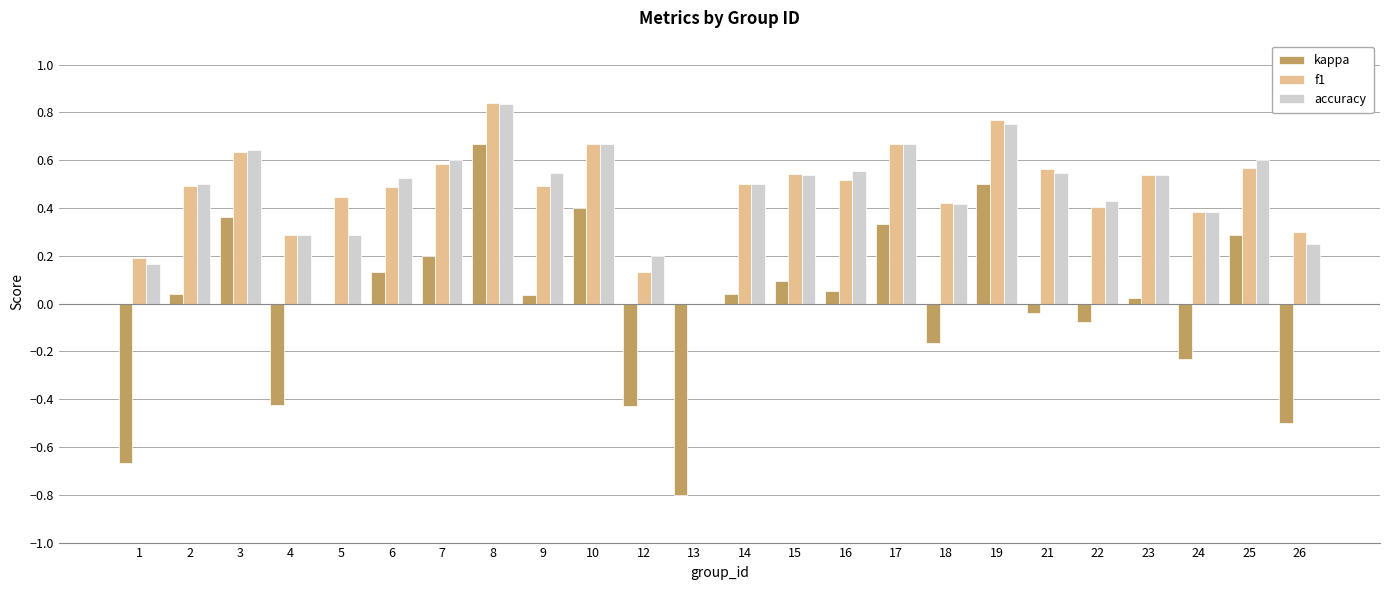

Which series changed the most between 3 and 18?

kappa